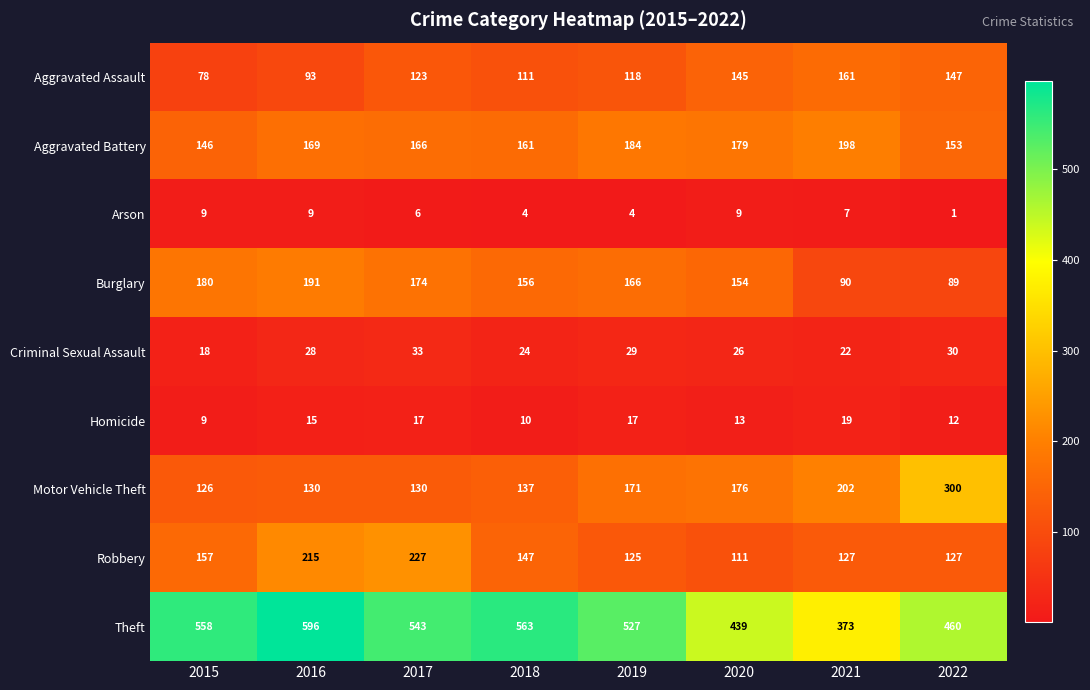

At which category does the chart reach its minimum across all series?

2022